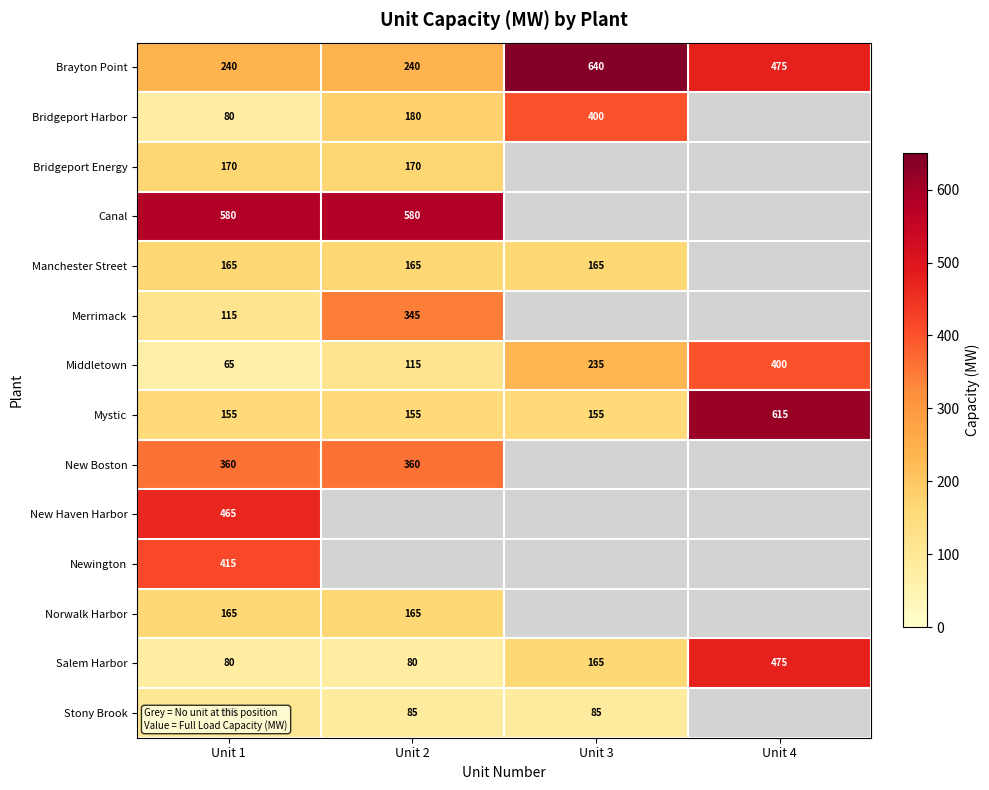

True or false: Brayton Point has a value of 152 at Unit 4.

False